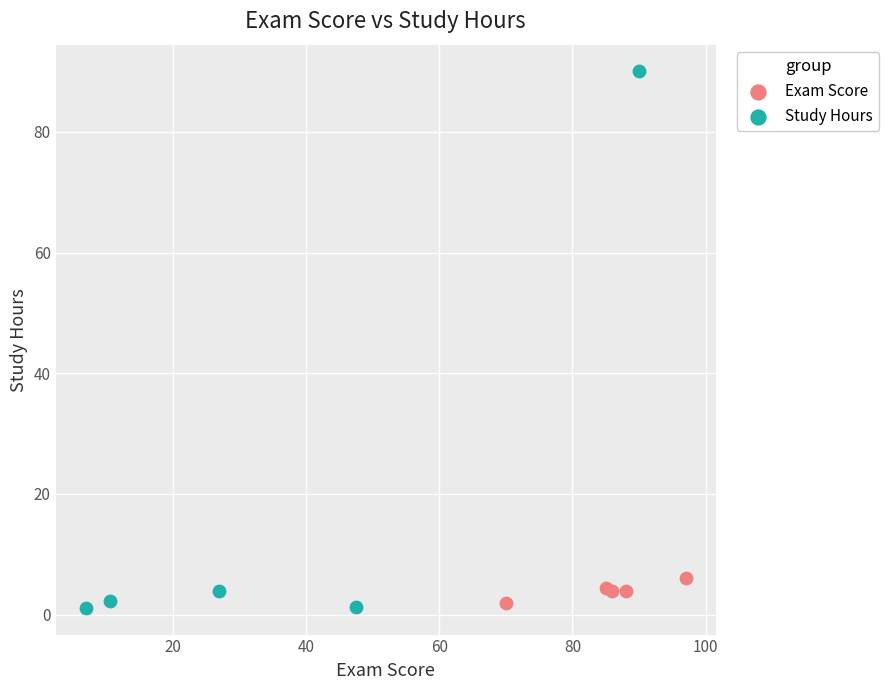

Which series has the widest spread of Y values?

Study Hours